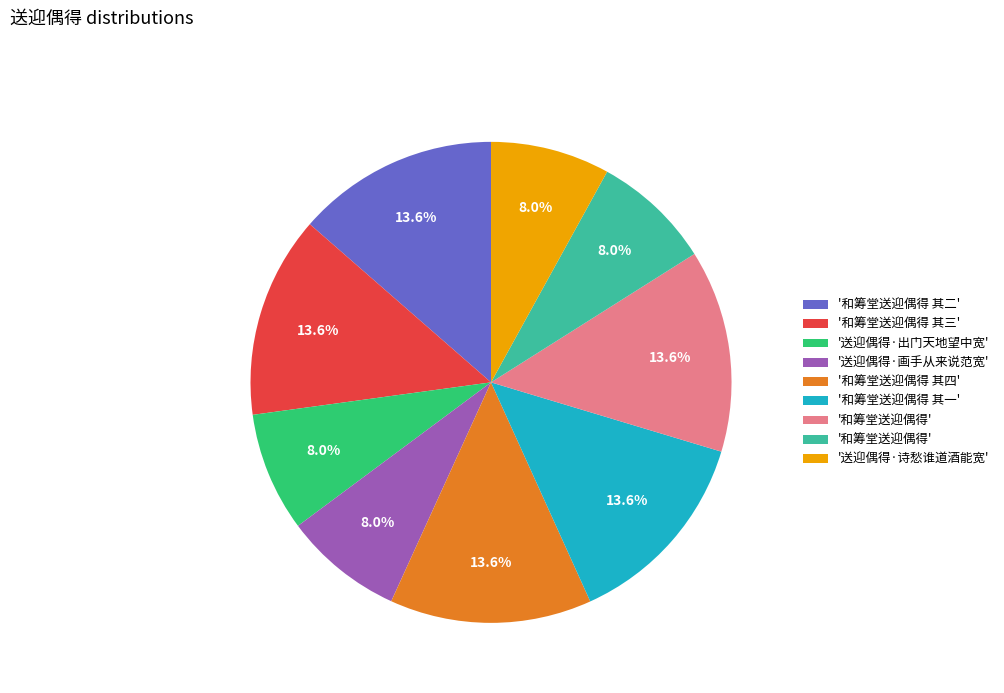

Does any single category account for the majority?

No